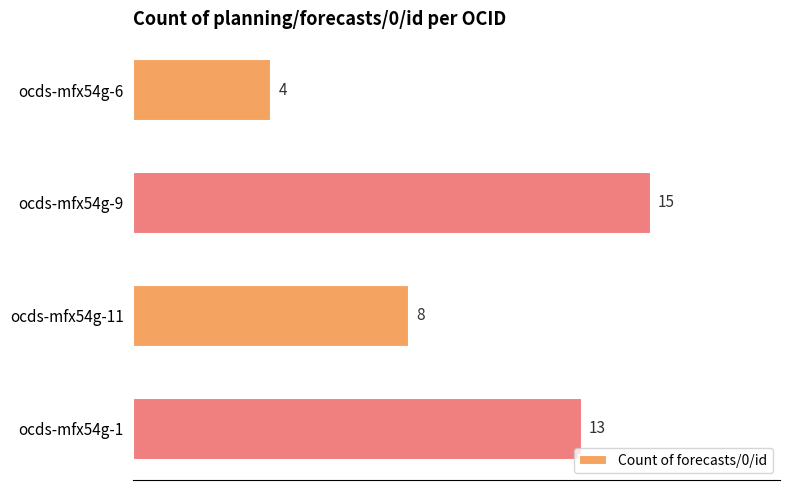

List the labels in order of value, smallest first.

ocds-mfx54g-6, ocds-mfx54g-11, ocds-mfx54g-1, ocds-mfx54g-9